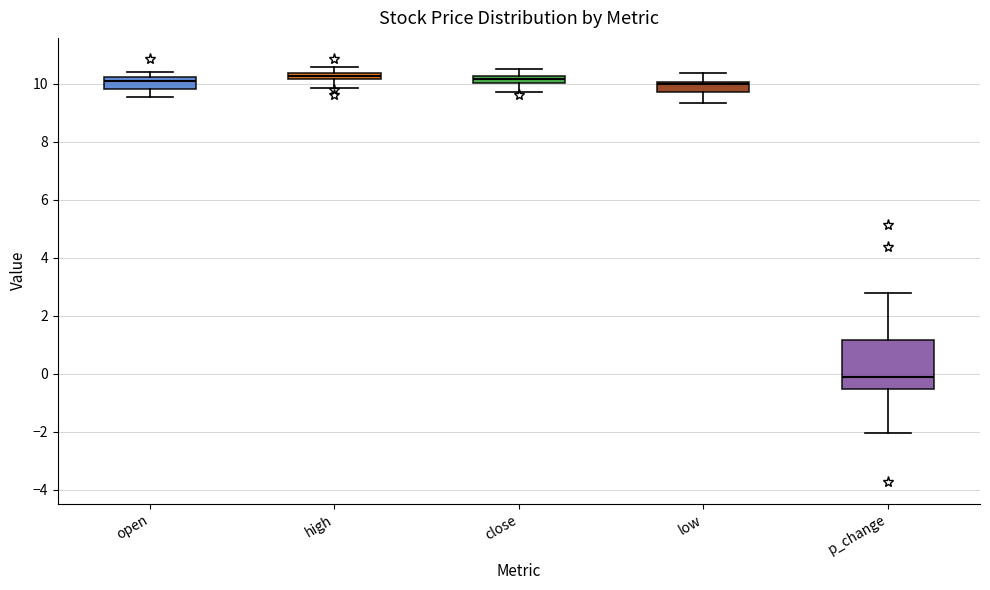

Where is the lower edge of the box for open on the y-axis? The values are not printed on the chart, so give them approximately, as read against the axis.

9.8